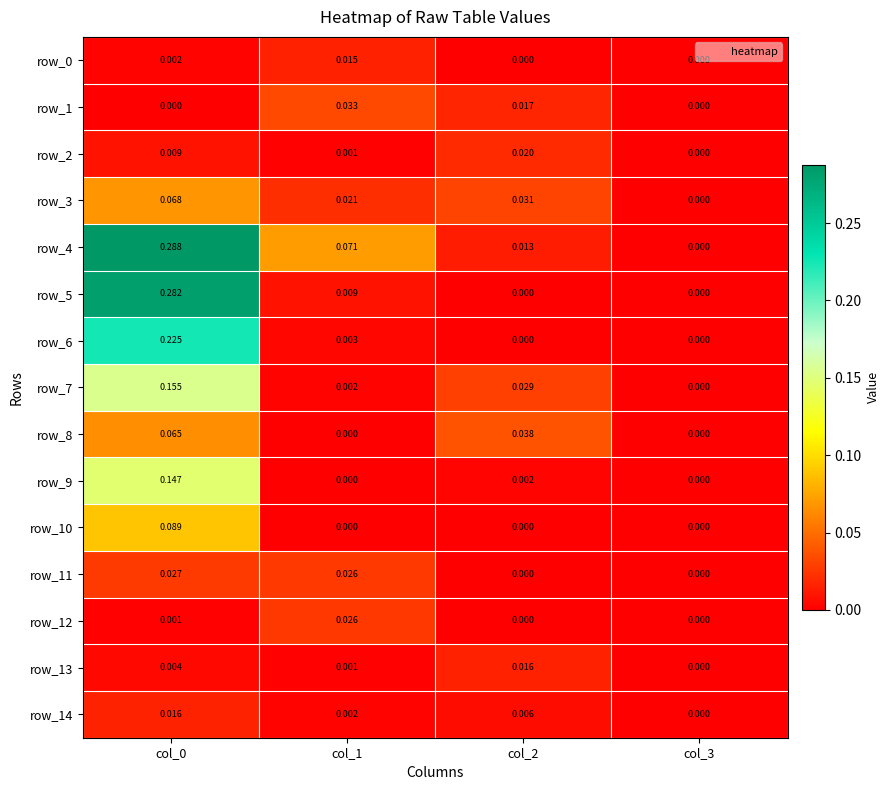

Which series has the largest range (max minus min)?

row_4